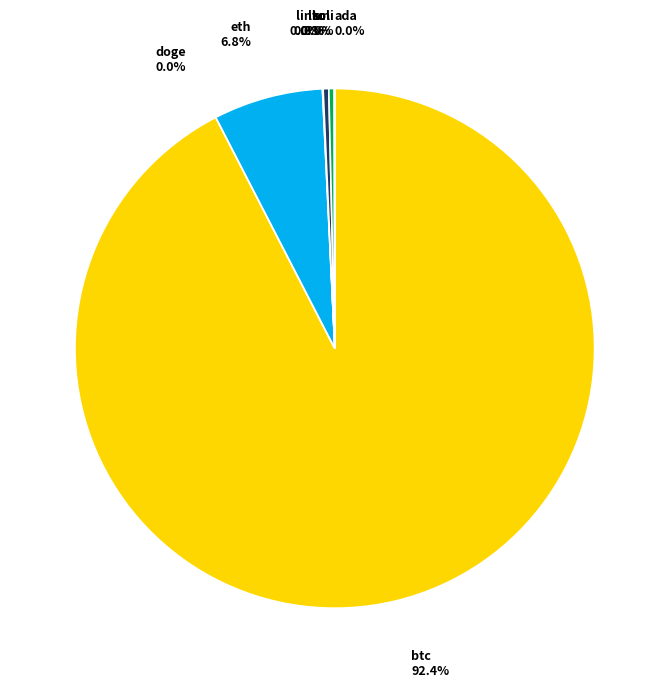

Is the sum of ltc and sol greater than half?

No